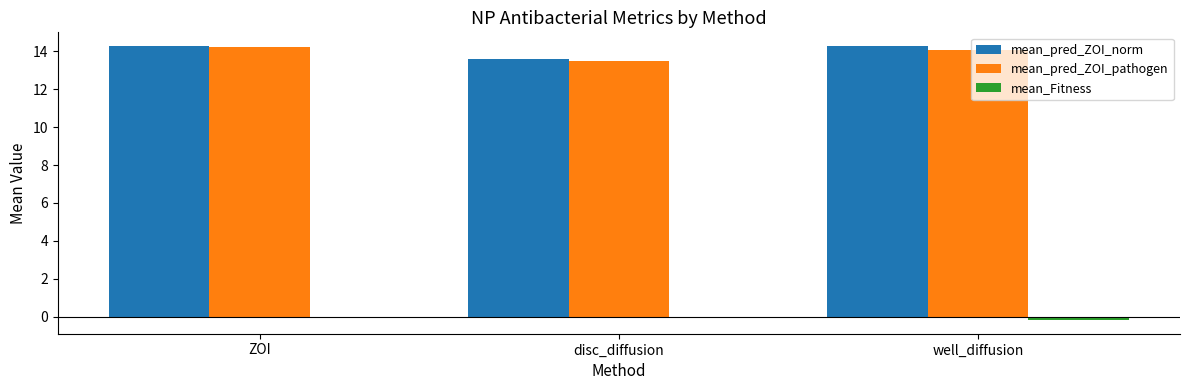

What is the spread (max minus min) of values at disc_diffusion?

13.7